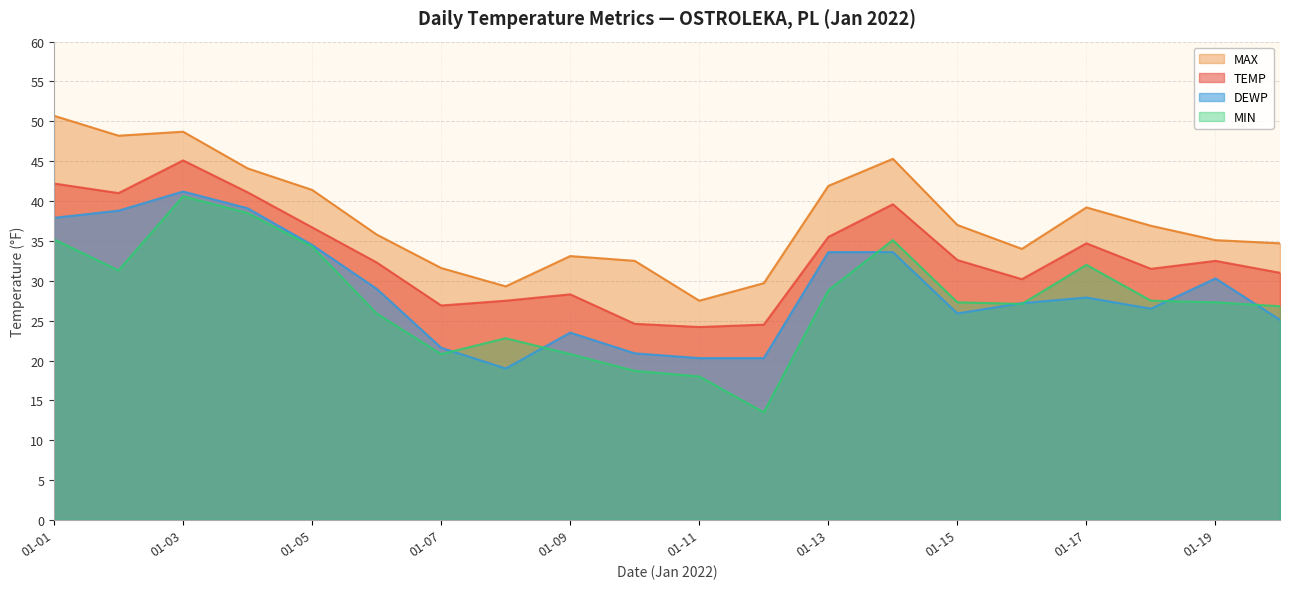

Reading left to right, transcribe all the data shown in this chart.

TEMP: 42.2	41.0	45.1	41.1	36.7	32.3	26.9	27.5	28.3	24.6	24.2	24.5	35.5	39.6	32.6	30.2	34.7	31.5	32.5	31.0
DEWP: 37.9	38.8	41.2	39.1	34.5	29.0	21.6	19.0	23.5	20.9	20.3	20.3	33.6	33.6	25.9	27.2	27.9	26.5	30.3	25.1
MAX: 50.7	48.2	48.7	44.1	41.4	35.8	31.6	29.3	33.1	32.5	27.5	29.7	41.9	45.3	37.0	34.0	39.2	36.9	35.1	34.7
MIN: 35.2	31.3	40.6	38.5	34.3	25.9	20.8	22.8	20.8	18.7	18.0	13.5	28.8	35.1	27.3	27.1	32.0	27.5	27.3	26.8